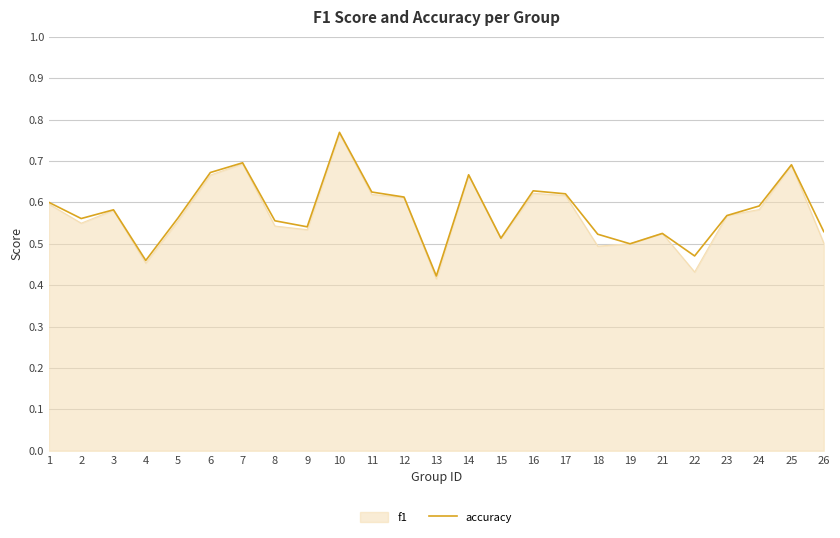

What is the total value across all series at 12?

1.2